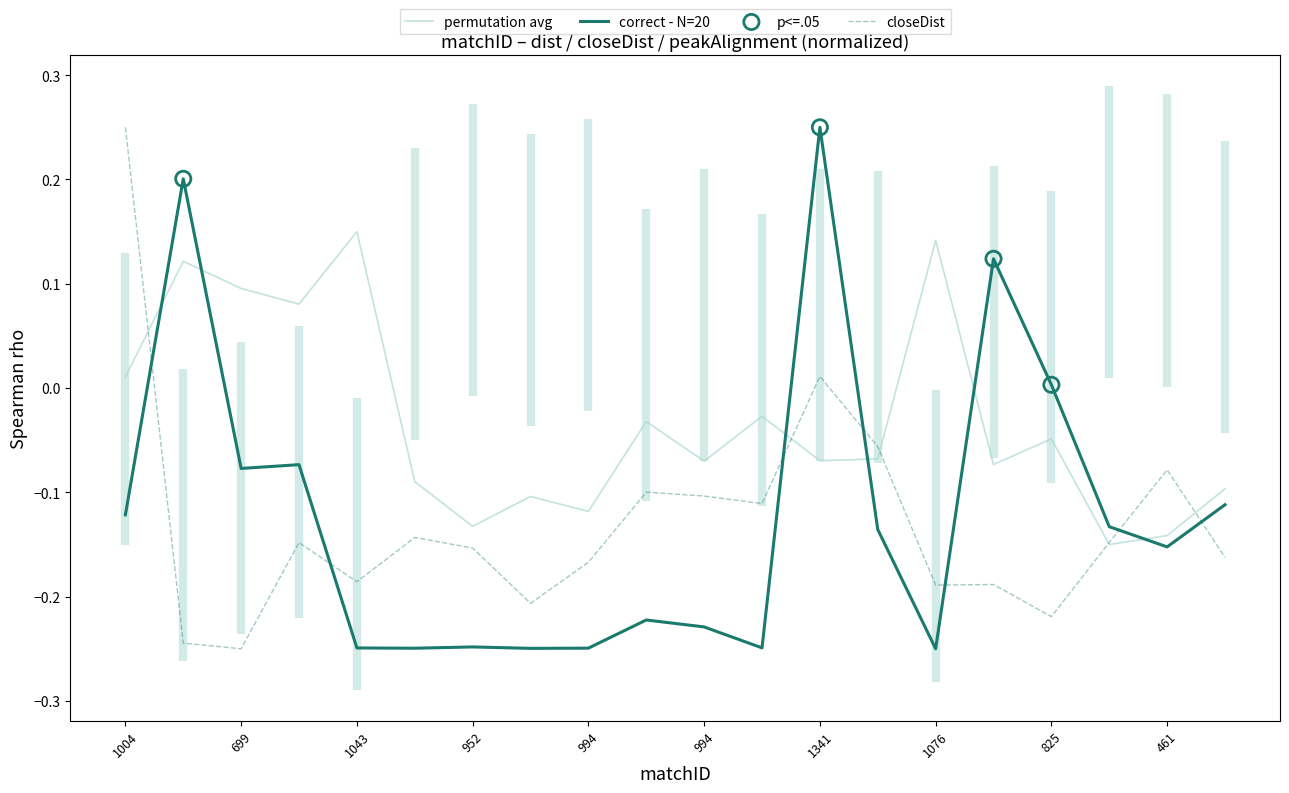

Is the value of dist at 1254 greater than the value of peakAlignment at 825?

Yes